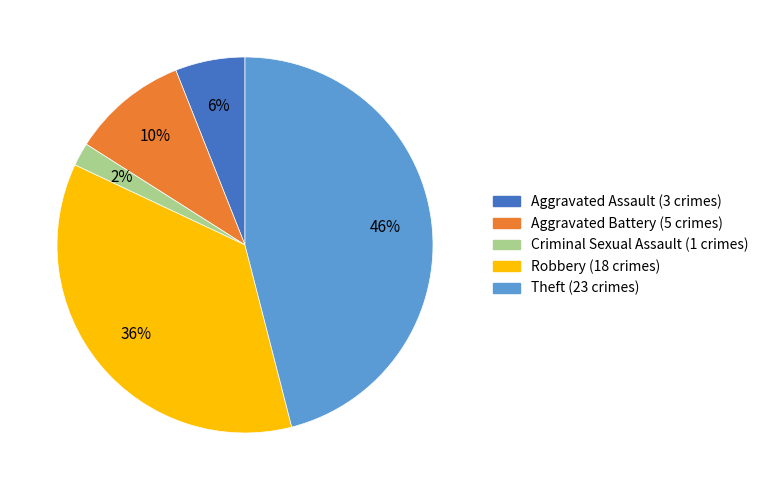

Is it true that Robbery is 45% of the pie?

False